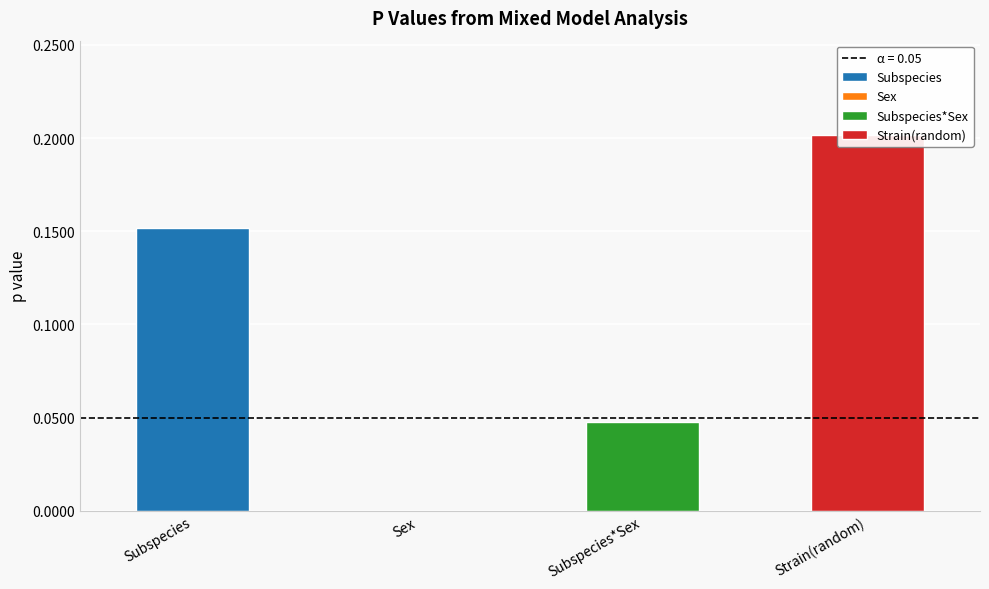

True or false: the data shows 0.0 at Subspecies*Sex.

True